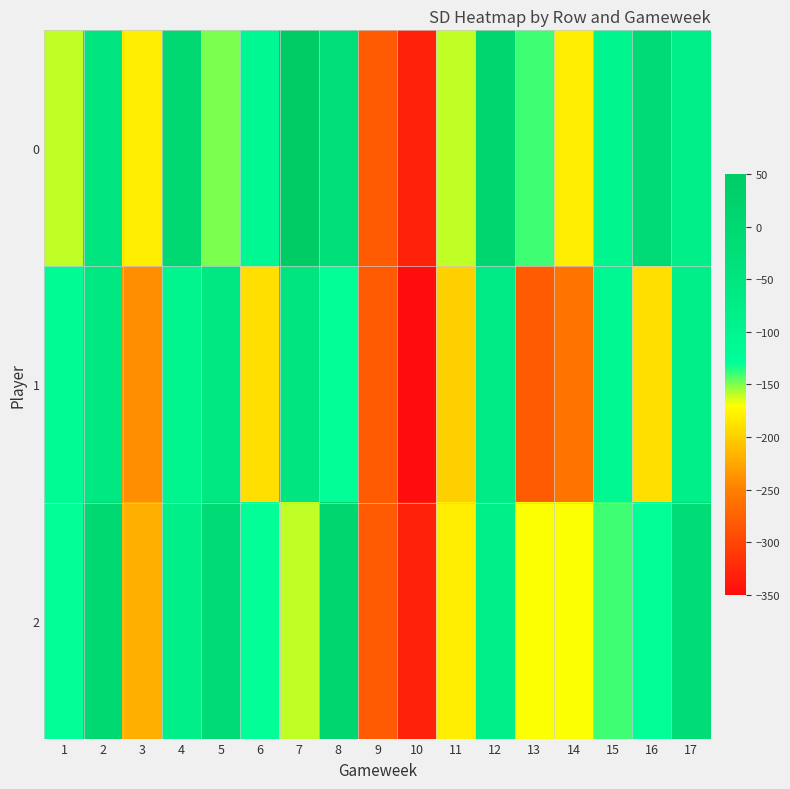

Which has a higher value, 9 or 6?

6